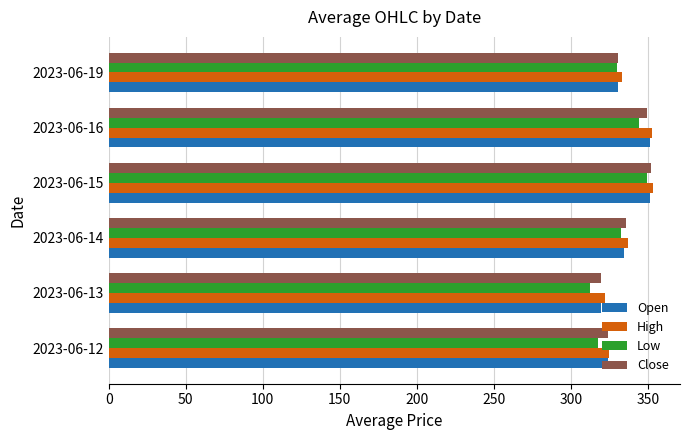

The value of Open at 2023-06-16 is 351.5. True or false?

True